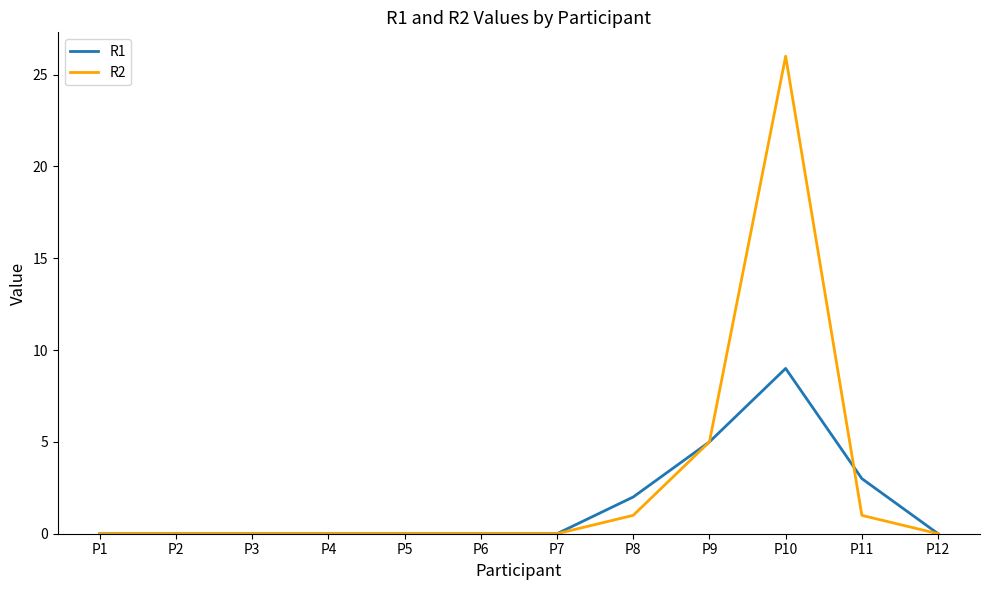

Which series has the largest range (max minus min)?

R2